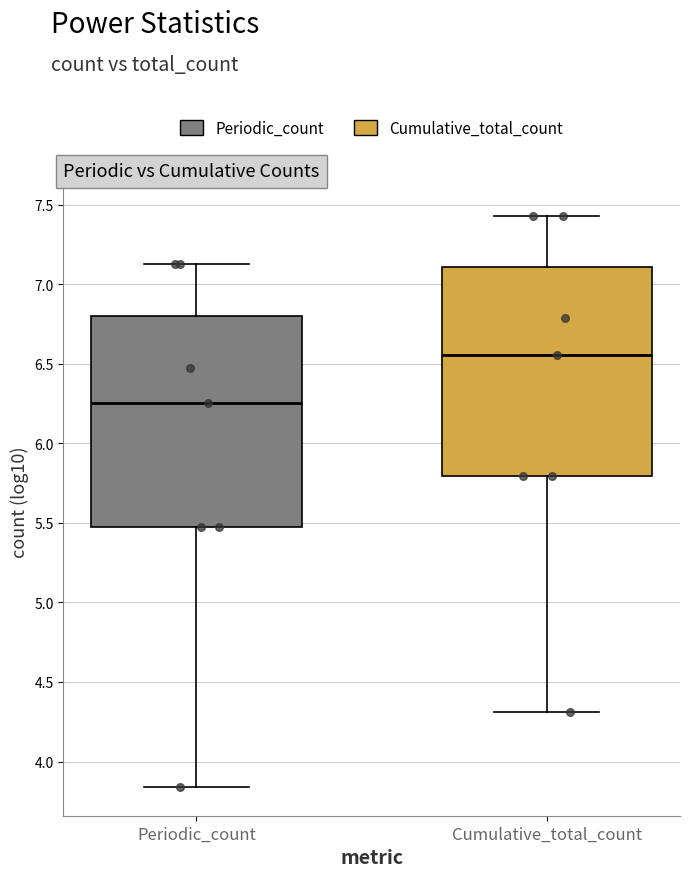

Which box has the highest median line?

Cumulative_total_count